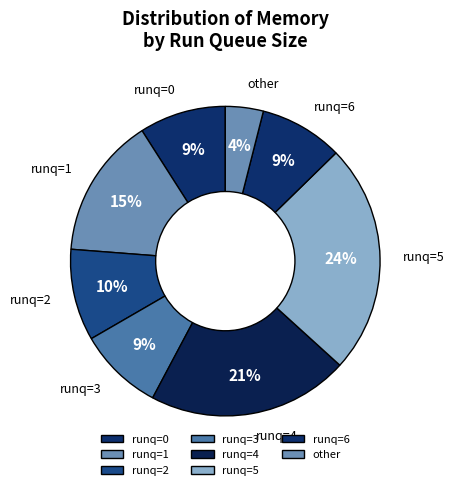

How many segments does this pie chart have?

8